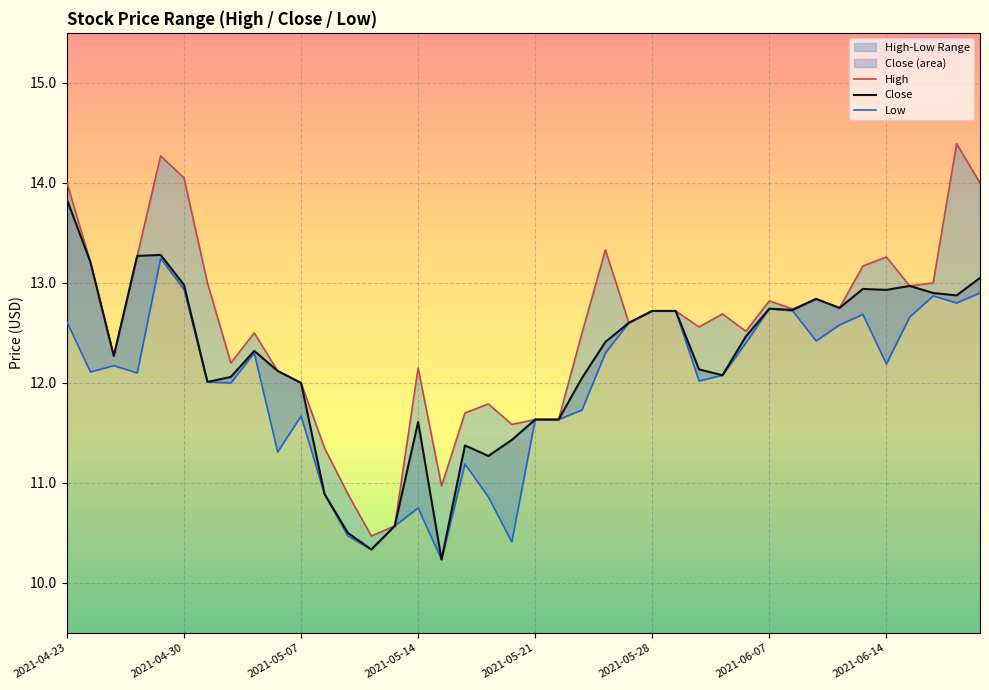

What is the maximum value for High?

14.4